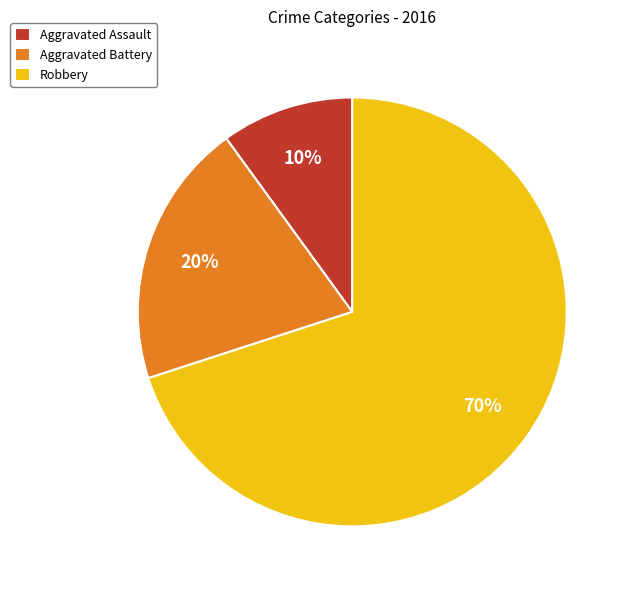

How many segments does this pie chart have?

3